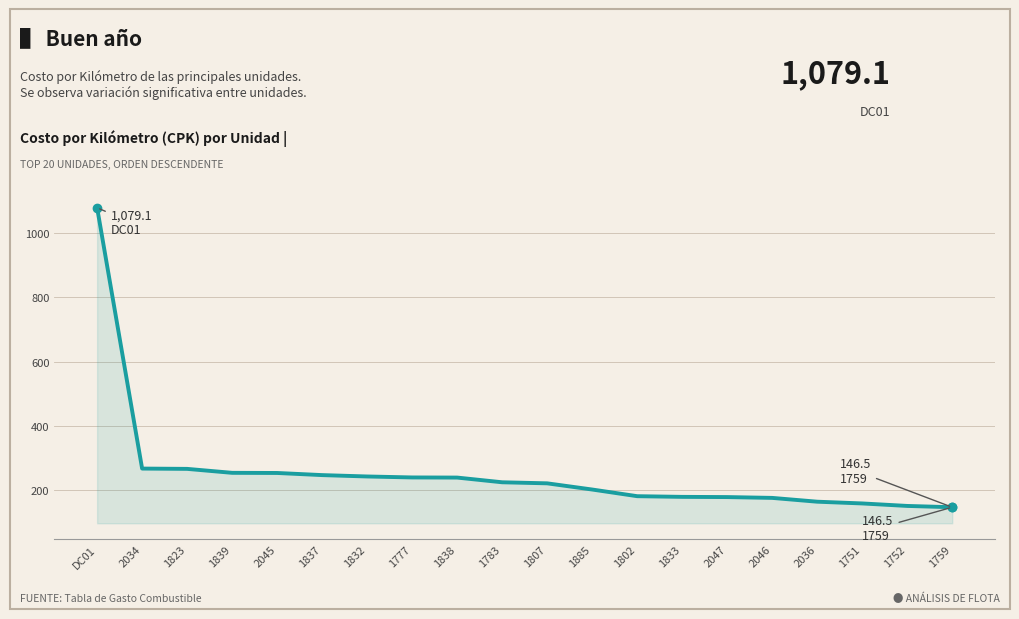

What is the difference between the maximum and minimum values?

932.6